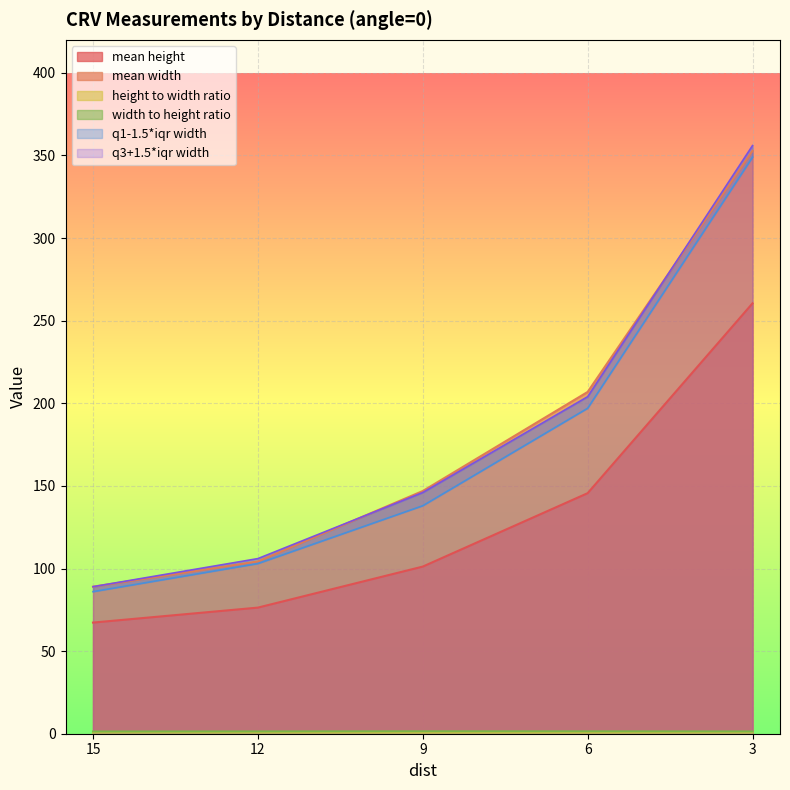

At which category does the chart reach its minimum across all series?

9